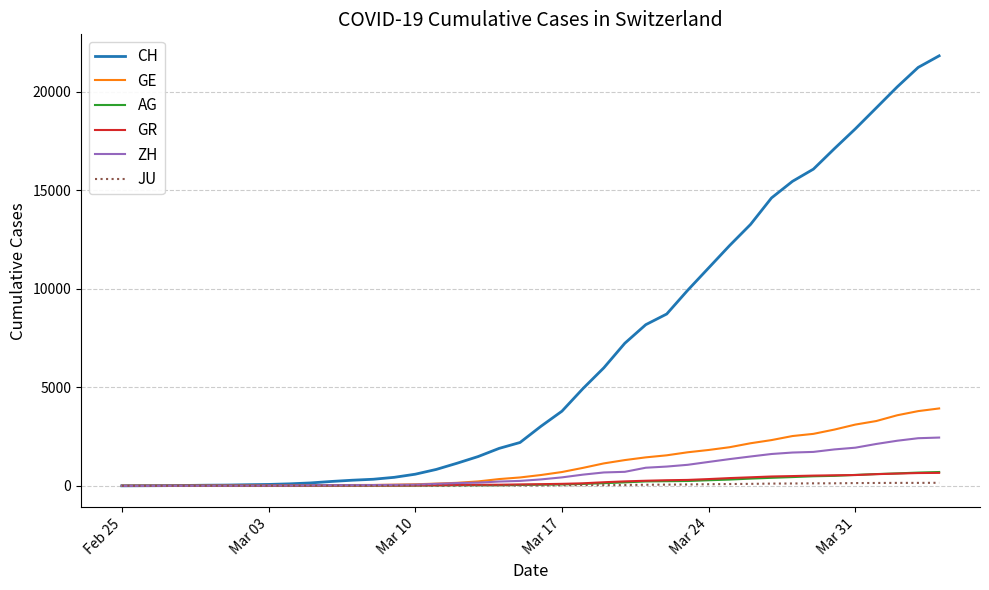

Which series has the widest spread of values?

CH